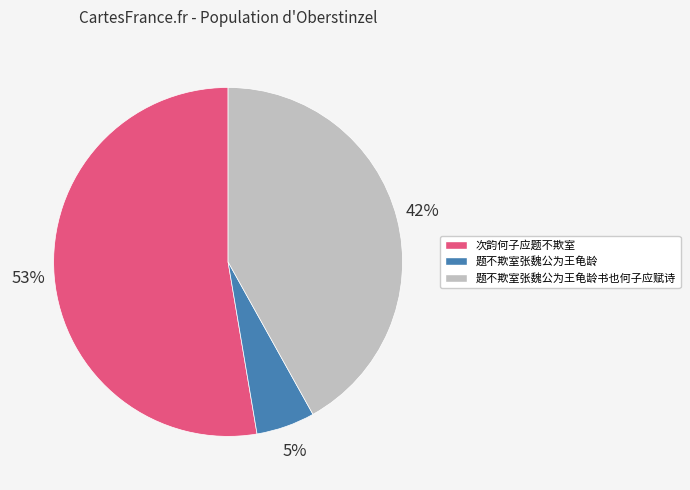

Does any single category account for the majority?

Yes